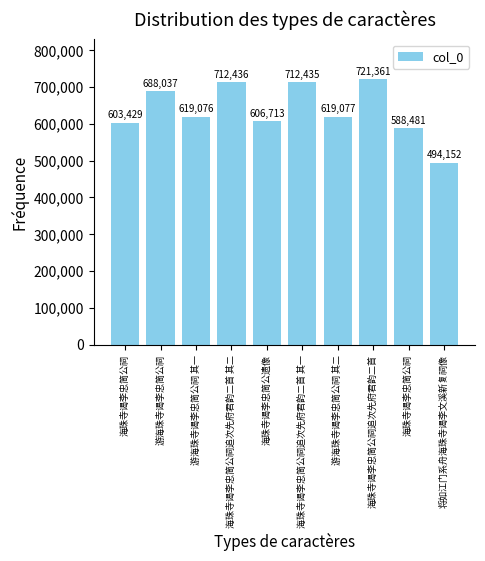

How many values are below 619077?

5